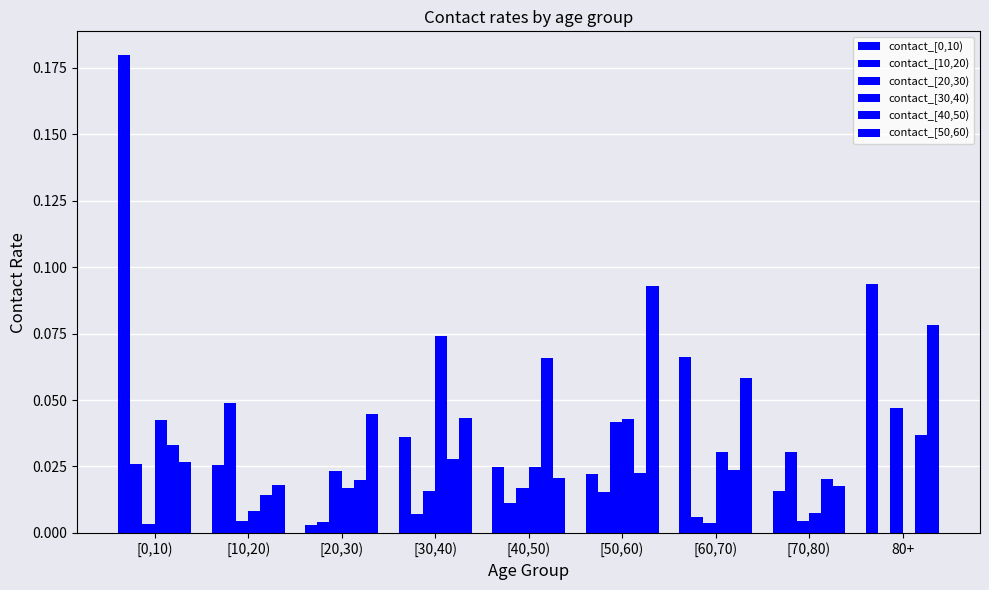

What is the label of the 8th bar from the right?

[10,20)